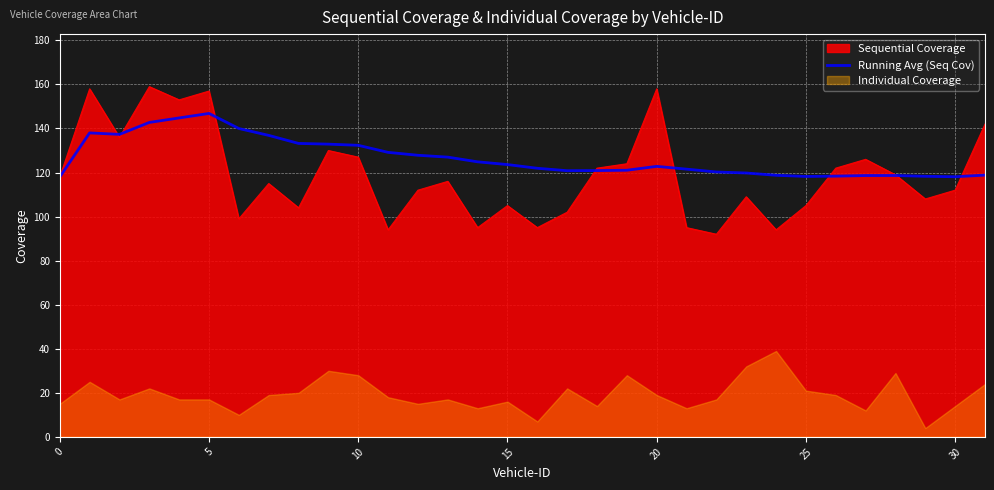

What is the minimum value for Running Avg (Seq Cov)?

118.0